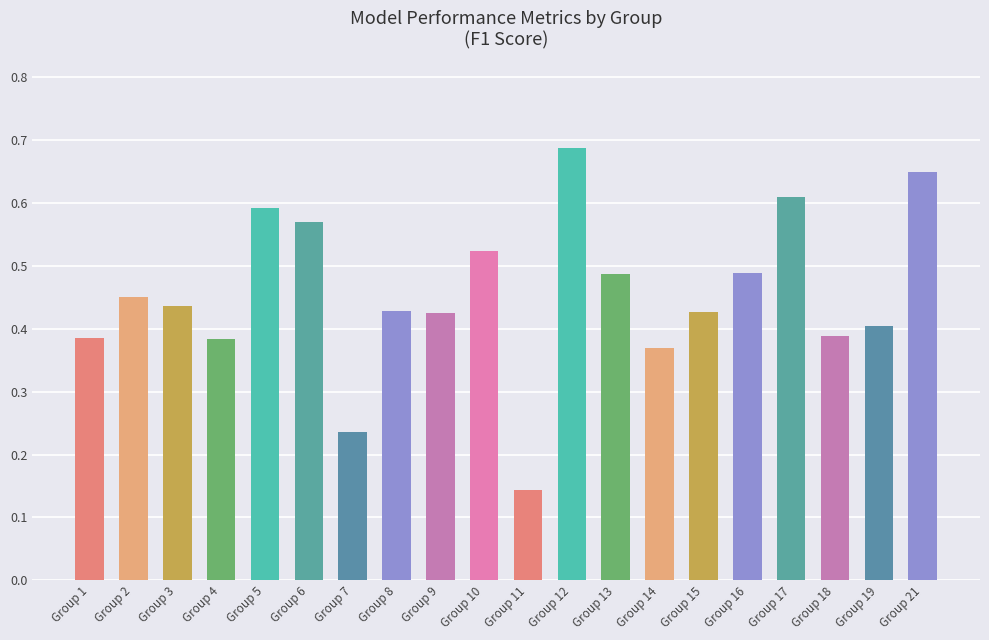

Which label corresponds to the largest value in the chart?

Group 12